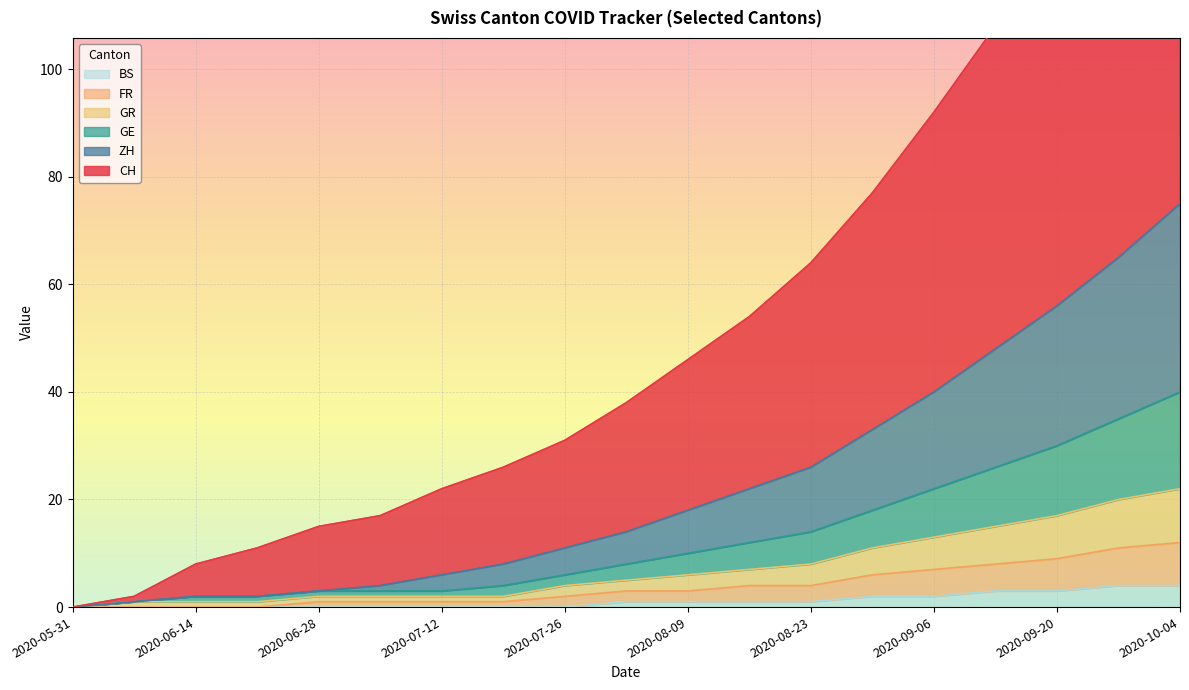

What is the sum of the FR values at 2020-06-14 and 2020-07-05?

1